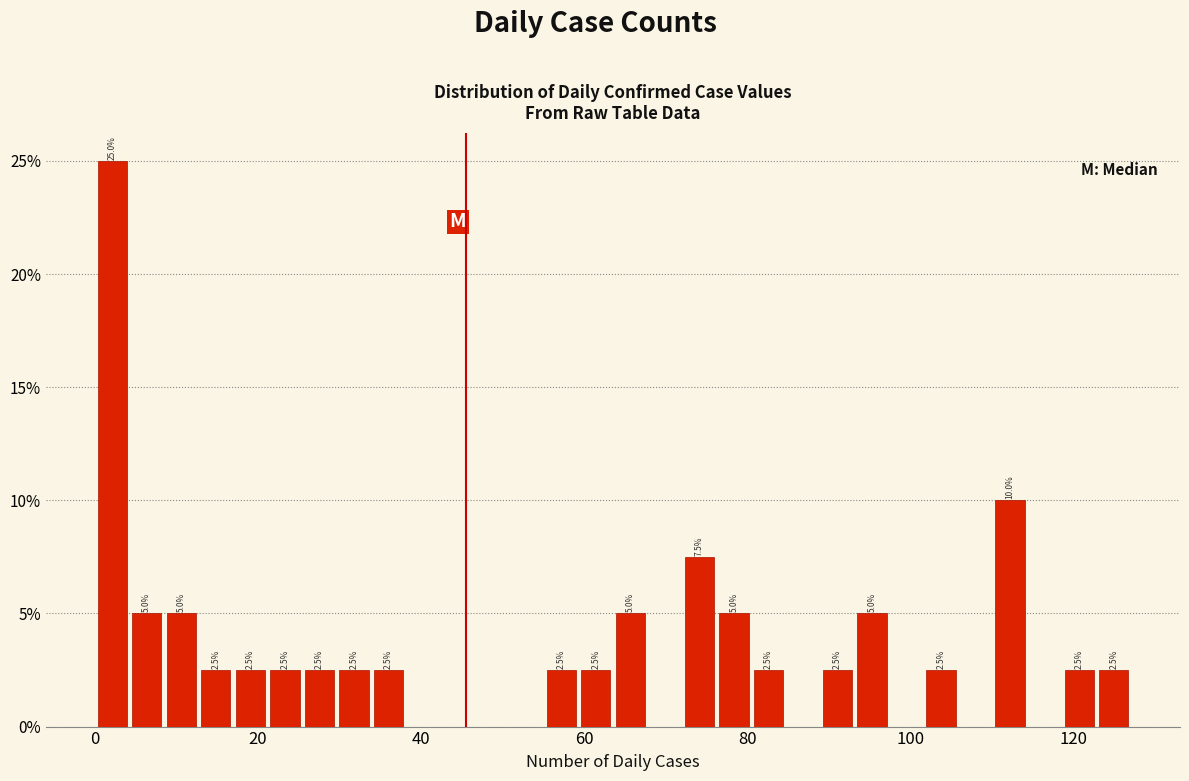

Around what value on the x-axis is the tallest bar? Give the approximate position of its centre, as read against the axis.

2